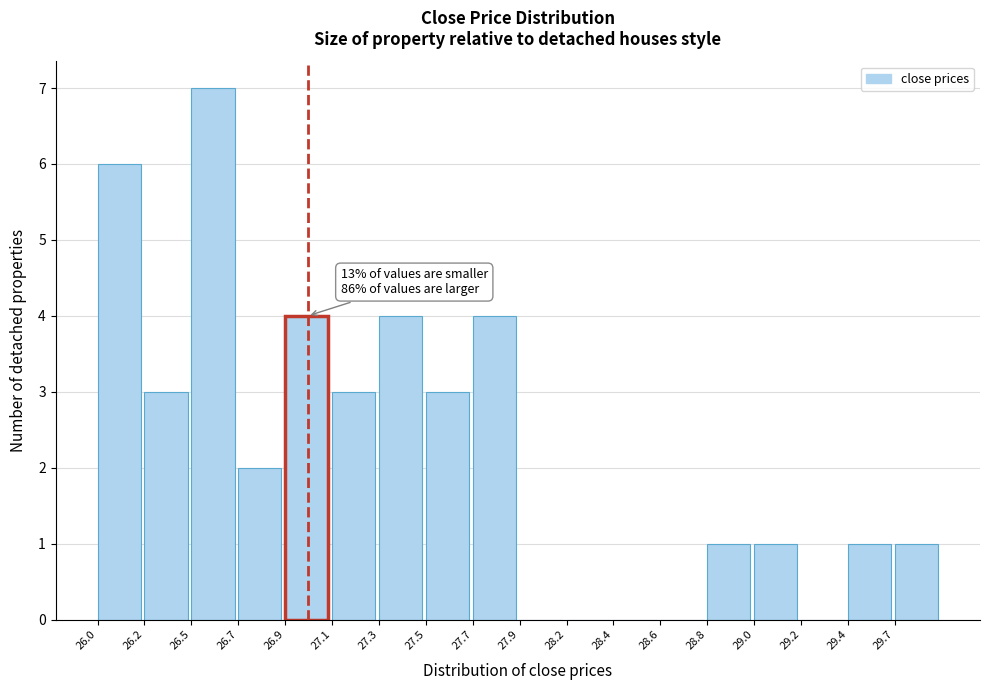

Reading left to right, what are all the values shown in this chart?

26.0=6	26.2=3	26.5=7	26.7=2	26.9=4	27.1=3	27.3=4	27.5=3	27.7=4	27.9=0	28.2=0	28.4=0	28.6=0	28.8=1	29.0=1	29.2=0	29.4=1	29.7=1